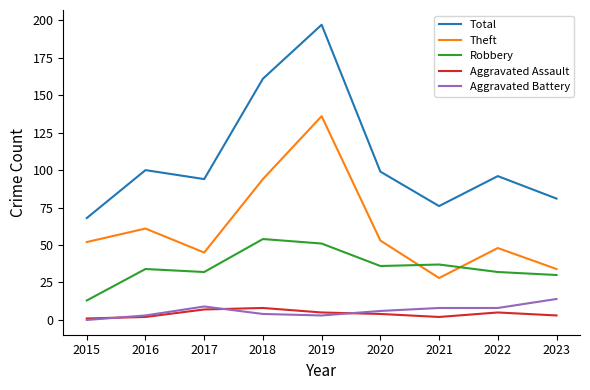

True or false: Aggravated Assault has more than 0 interior local peaks.

True